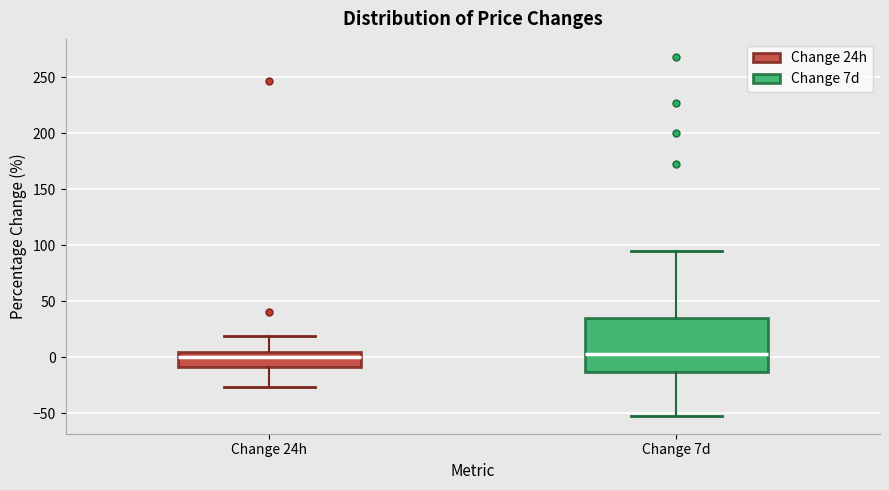

Reading left to right, transcribe this box plot: for each box, give where its median line is, the range the box spans, and where its two whiskers end, as read against the y-axis. The values are not printed on the chart, so give them approximately, as read against the axis.

Change 24h: median 0, box -10 to 5, whiskers -25 to 20
Change 7d: median 5, box -15 to 35, whiskers -50 to 95